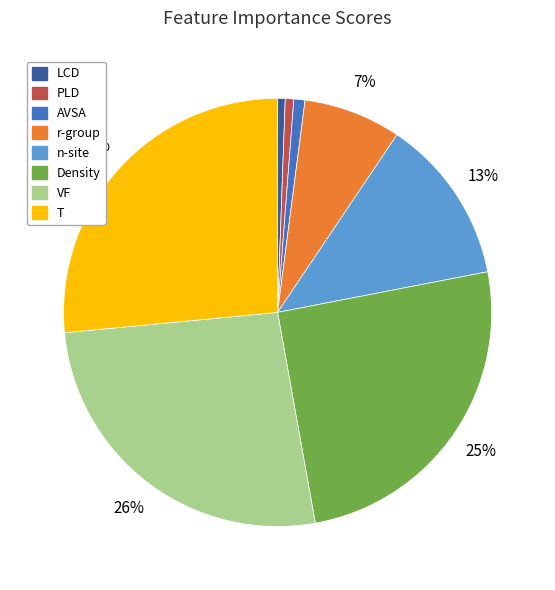

To the nearest percent, what is the difference between the AVSA and n-site slice percentages?

12%